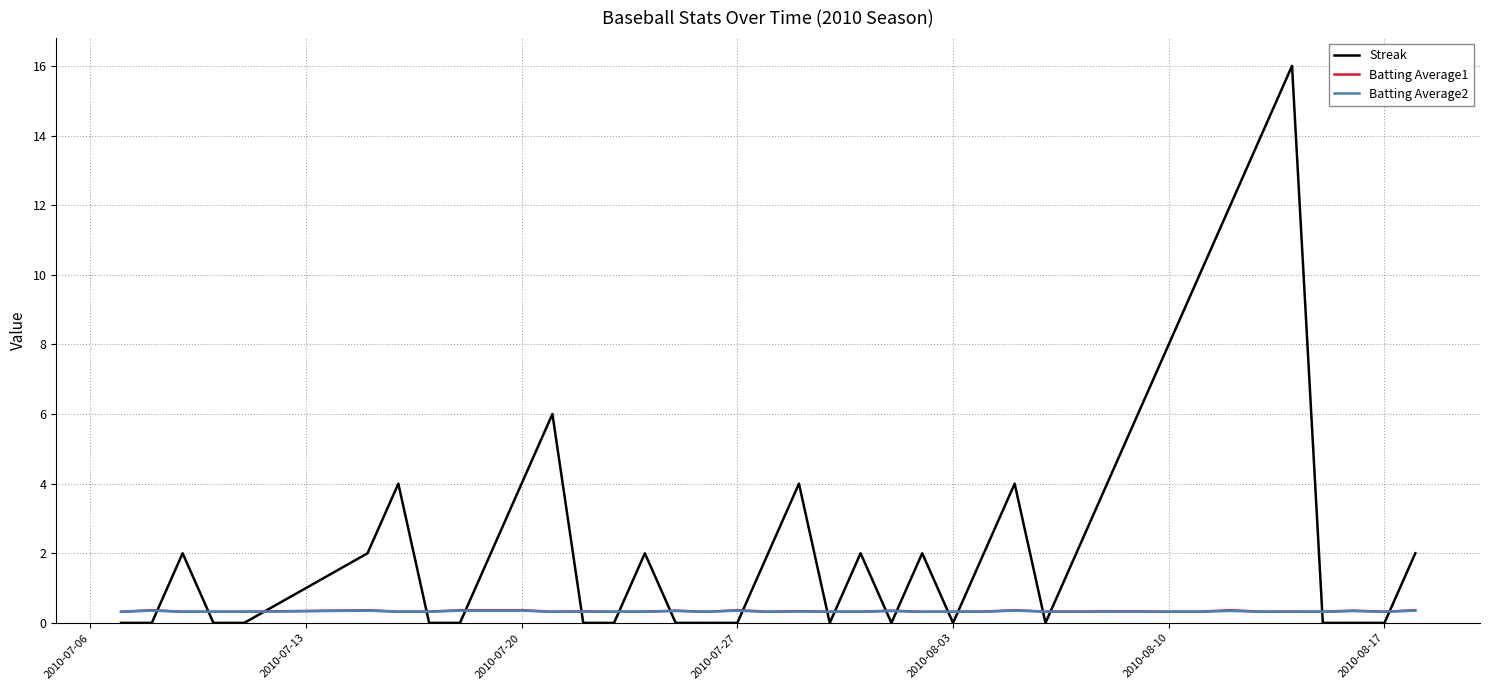

Which series has the widest spread of values?

Streak